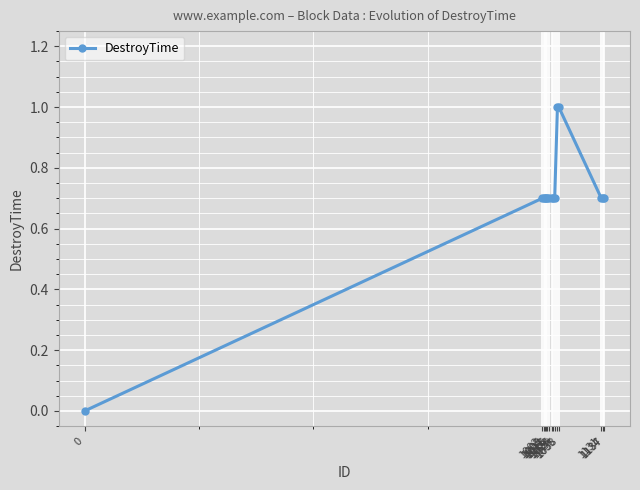

How many data points does each series have?

15